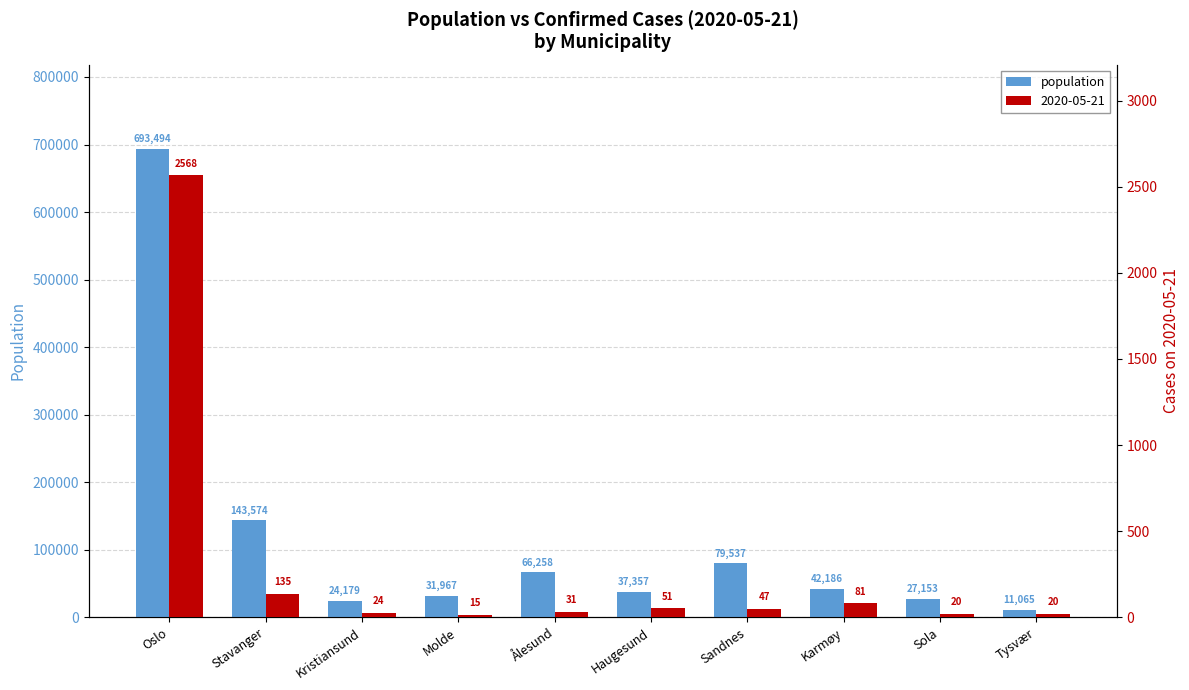

Are the bars horizontal?

No